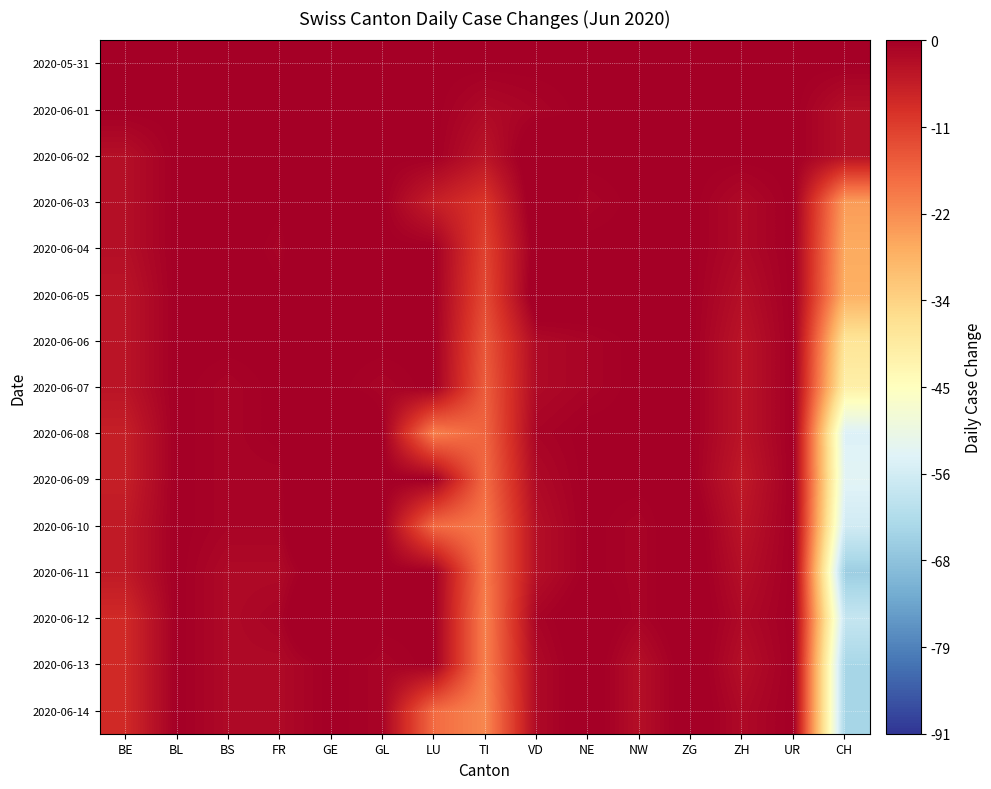

At which category is the sum across all series the highest?

GE